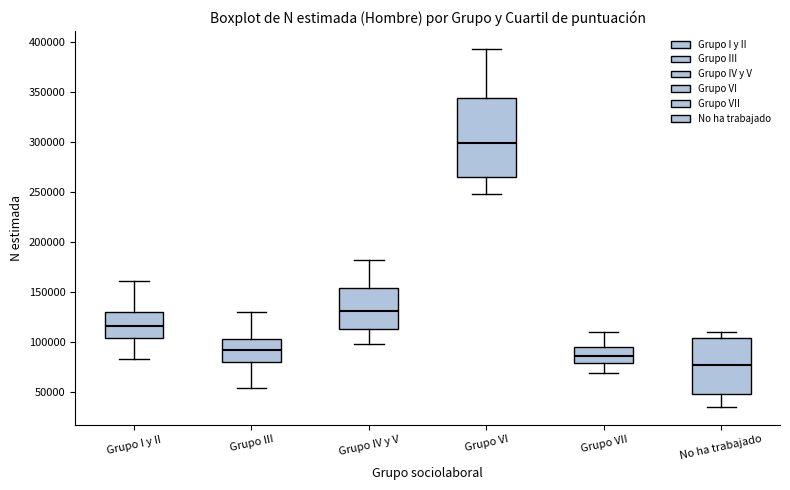

Reading left to right, read every box against the y-axis: the position of its median line, the range the box covers, and the ends of its whiskers. The values are not printed on the chart, so give them approximately, as read against the axis.

Grupo I y II: median 115000, box 105000 to 130000, whiskers 85000 to 160000
Grupo III: median 90000, box 80000 to 105000, whiskers 55000 to 130000
Grupo IV y V: median 130000, box 115000 to 155000, whiskers 100000 to 180000
Grupo VI: median 300000, box 265000 to 345000, whiskers 250000 to 395000
Grupo VII: median 85000, box 80000 to 95000, whiskers 70000 to 110000
No ha trabajado: median 75000, box 45000 to 105000, whiskers 35000 to 110000